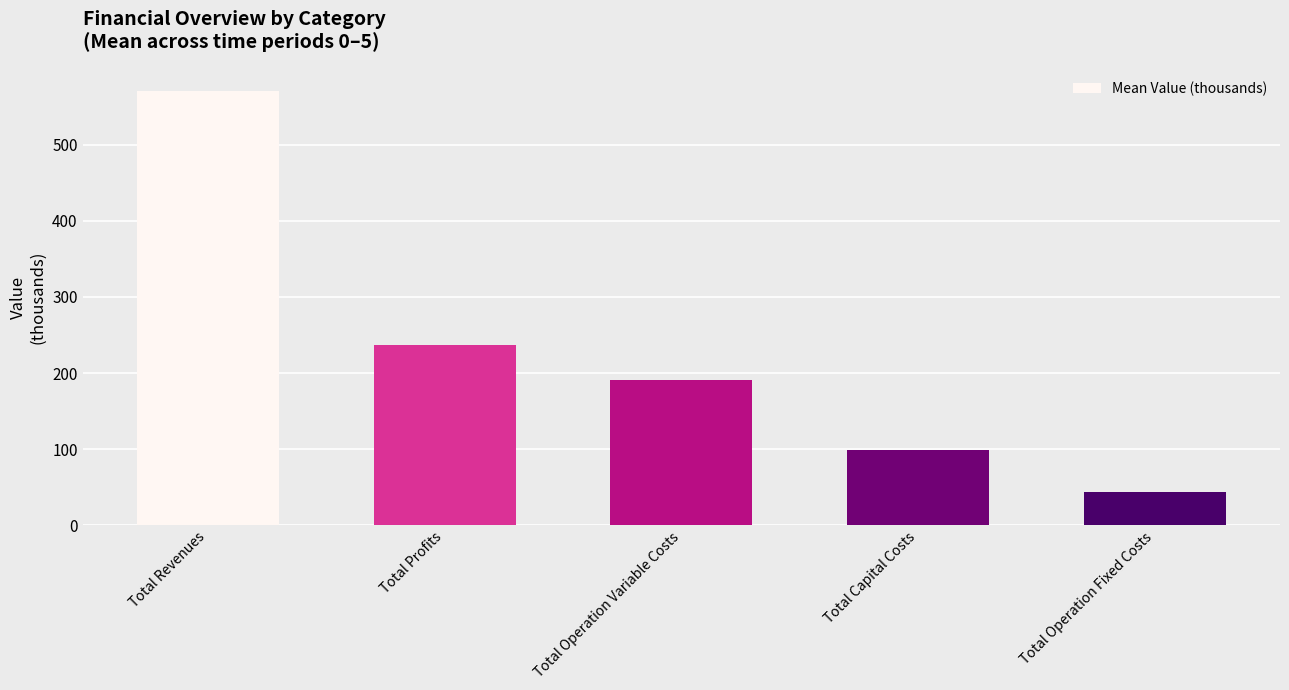

What is the label of the 4th bar from the left?

Total Capital Costs